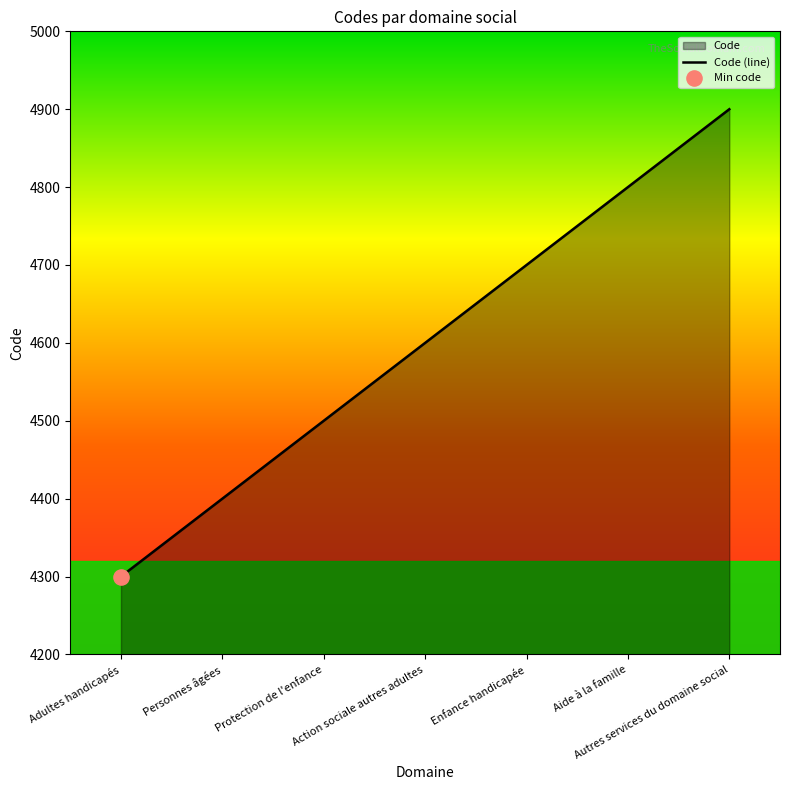

What is the ratio of the value at Enfance handicapée to the value at Aide à la famille?

1.0